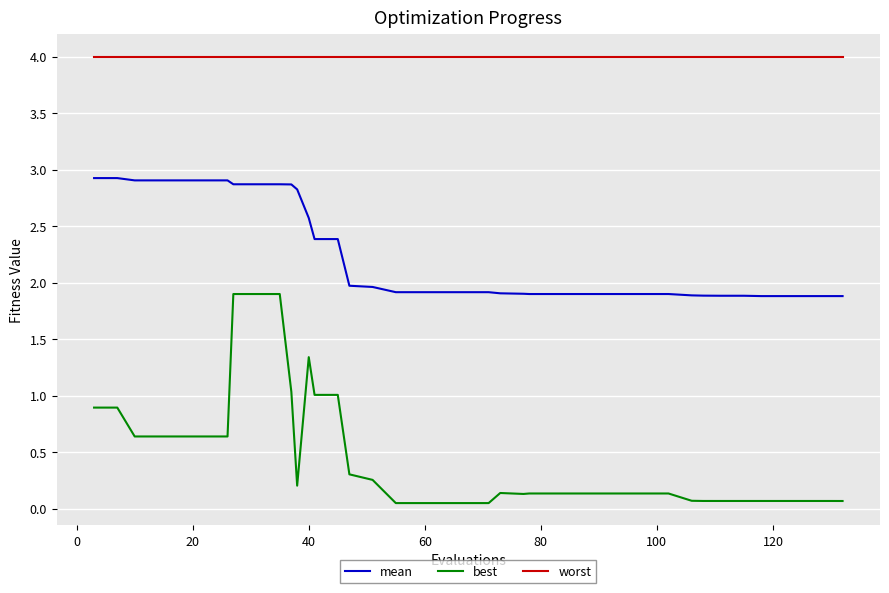

Which series has the largest total across all categories?

worst